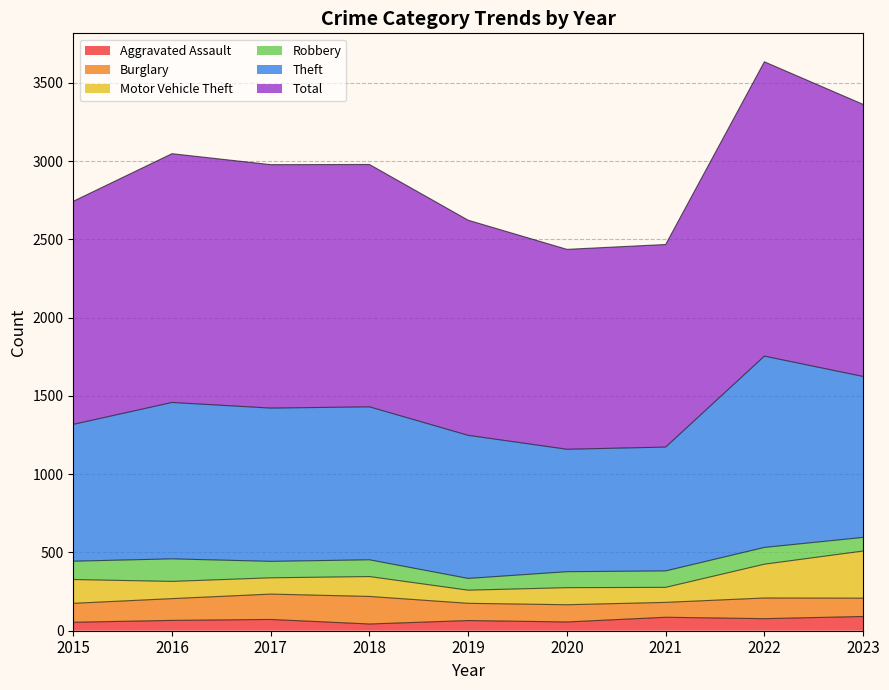

What is the difference between the maximum and minimum values in the Robbery series?

69